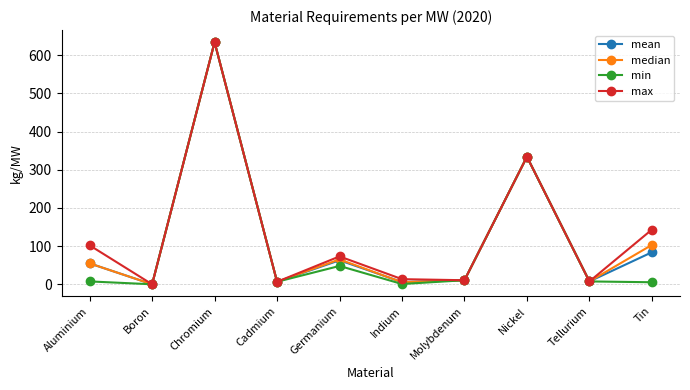

How many interior local peaks does the median series have?

3